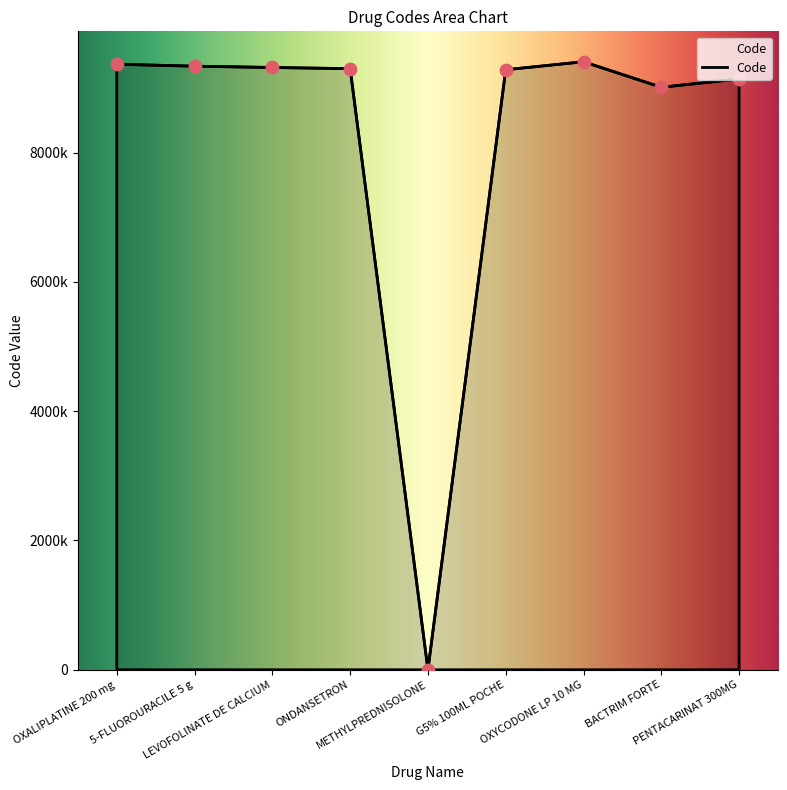

Between 5-FLUOROURACILE 5 g and METHYLPREDNISOLONE, which is larger?

5-FLUOROURACILE 5 g